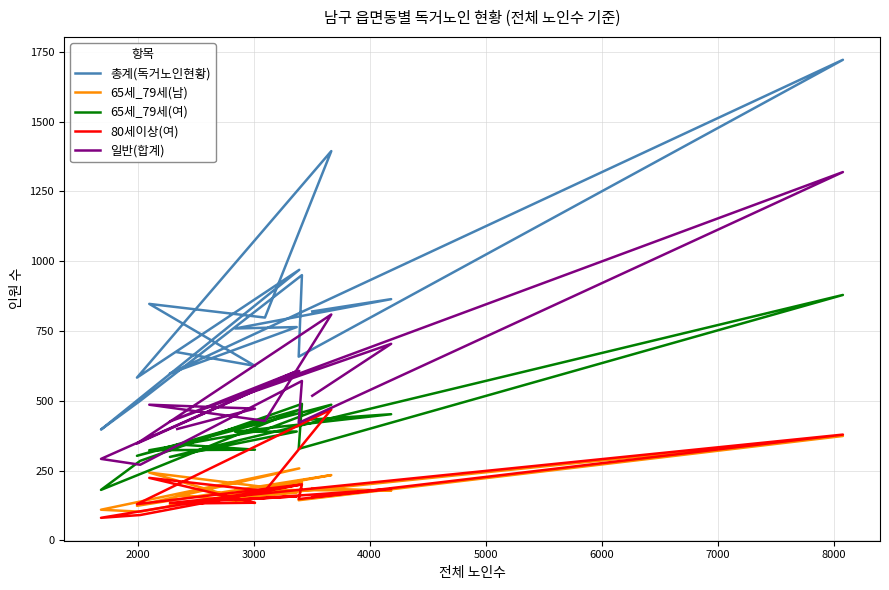

What is the label of the 14th point from the right?

4000